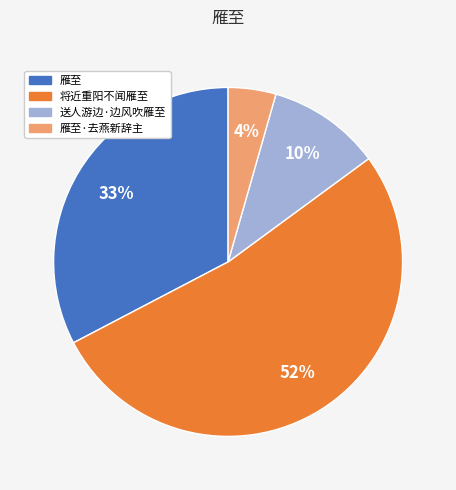

Does 将近重阳不闻雁至 account for over 50% of the chart?

Yes